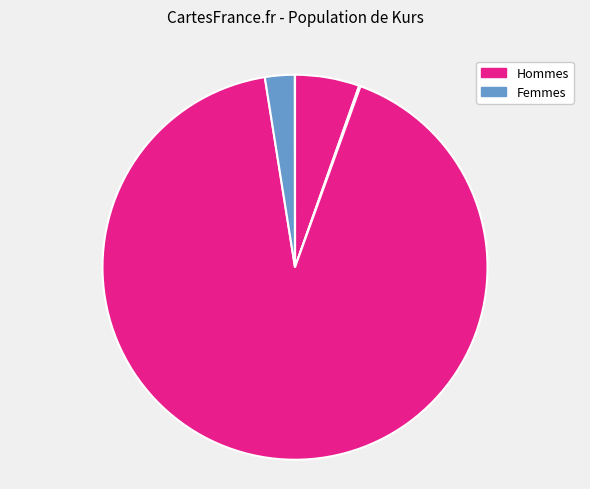

Is there any slice that represents more than half of the pie?

Yes